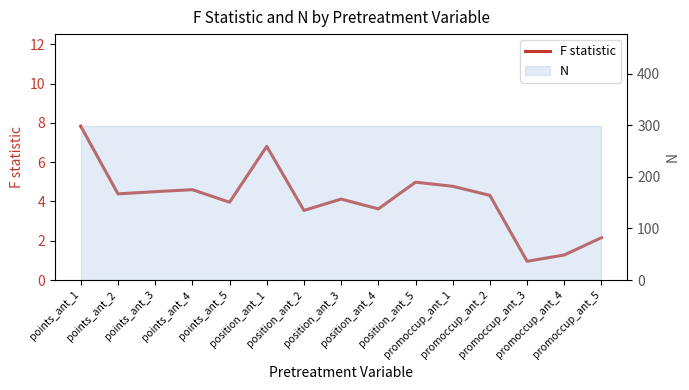

How many lines are shown in the chart?

1